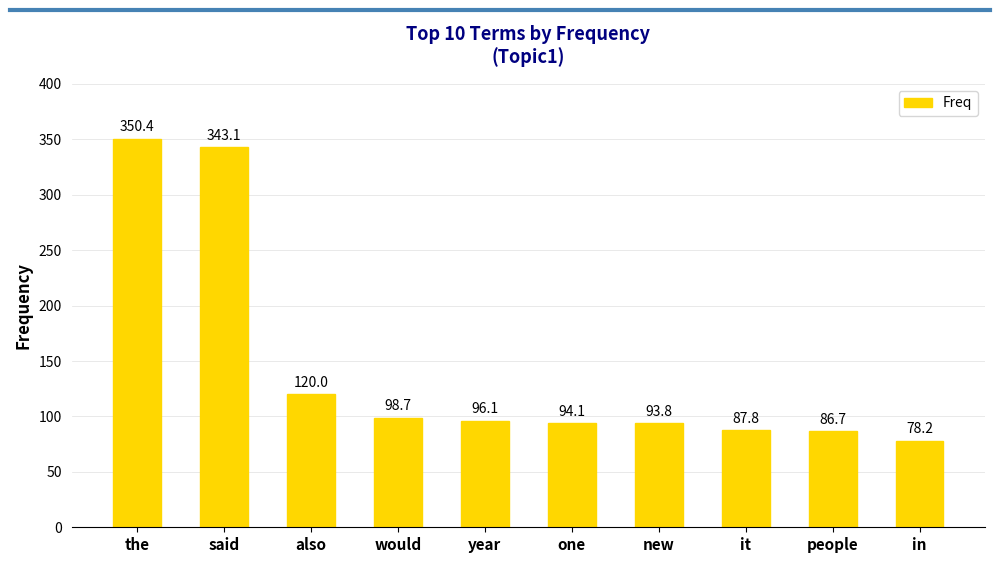

Rank the categories by value from lowest to highest.

in, people, it, new, one, year, would, also, said, the